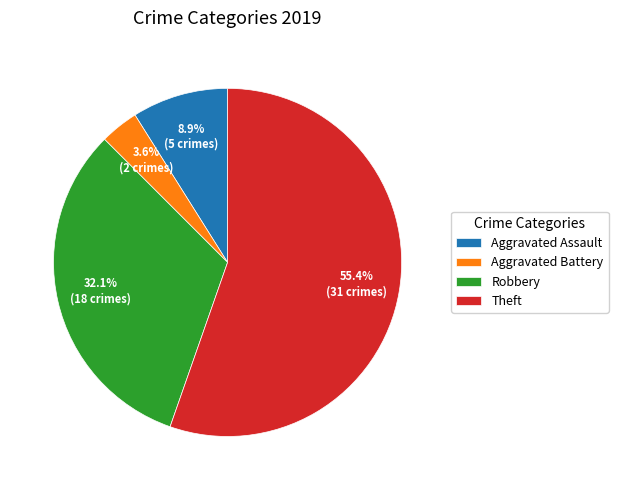

Does Theft account for over 50% of the chart?

Yes